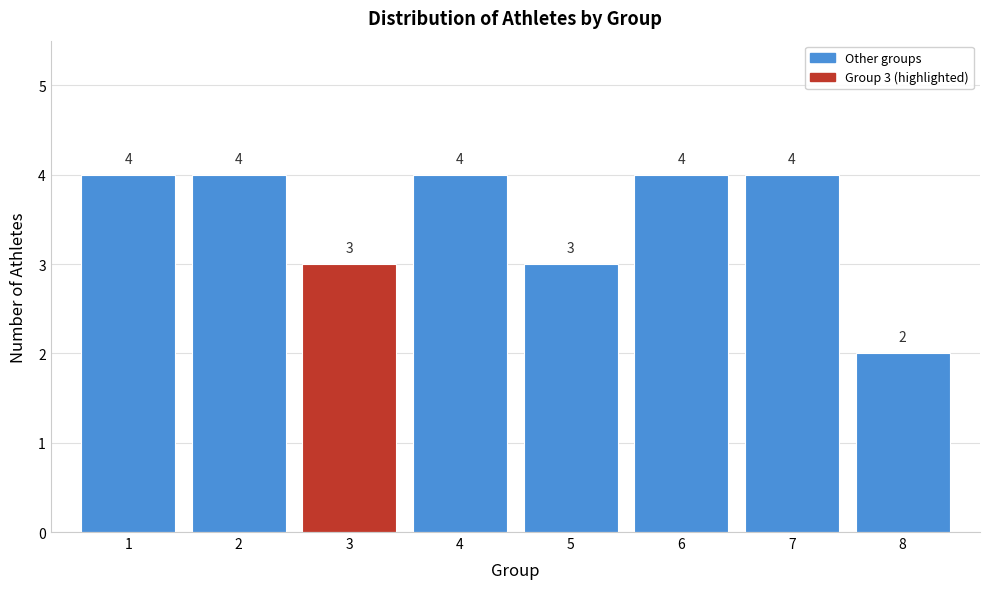

Reading left to right, what are all the values shown in this chart?

1=4	2=4	3=3	4=4	5=3	6=4	7=4	8=2